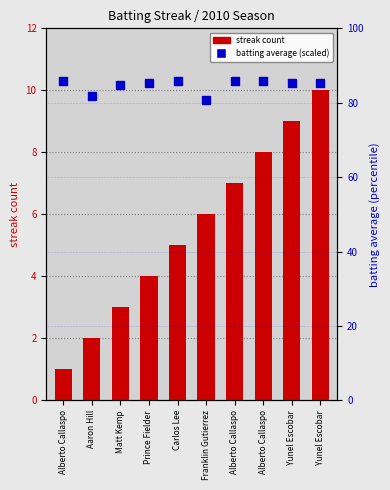

At how many categories does at least one series exceed 22?

10